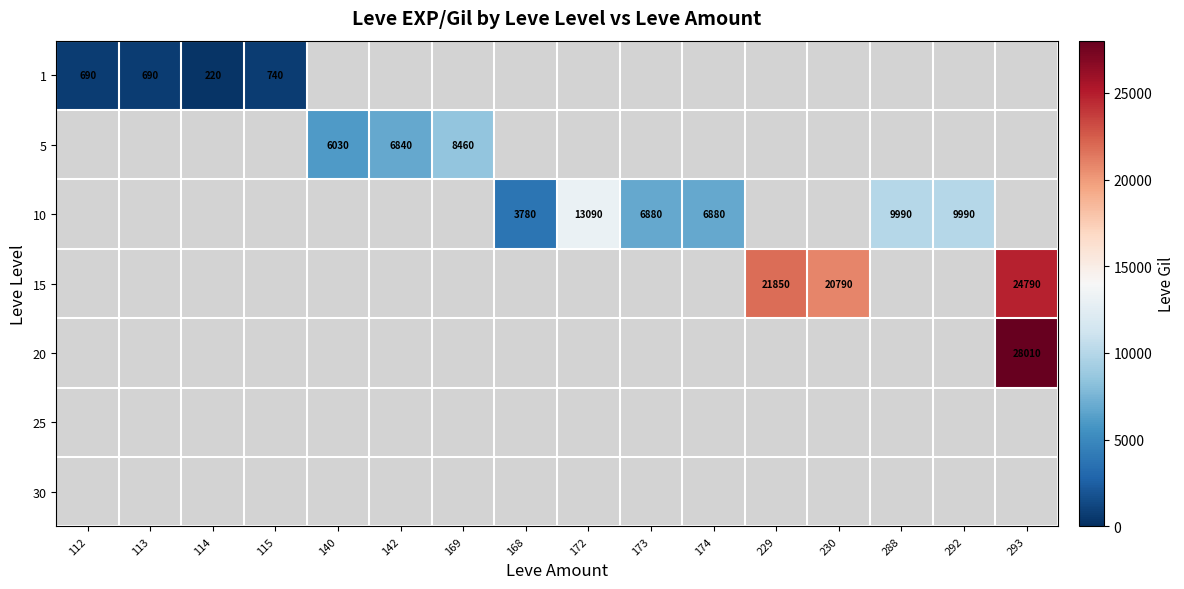

The value of 10 at 172 is 13090. True or false?

True